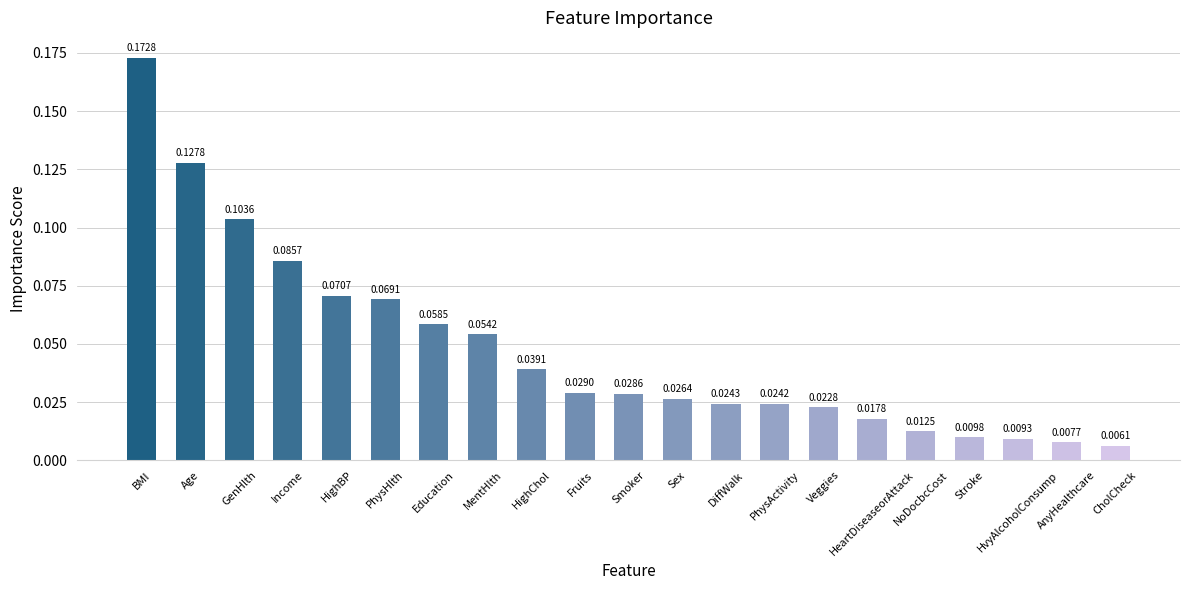

List the labels in order of value, largest first.

BMI, Age, GenHlth, Income, HighBP, PhysHlth, Education, MentHlth, HighChol, Fruits, Smoker, Sex, DiffWalk, PhysActivity, Veggies, HeartDiseaseorAttack, NoDocbcCost, Stroke, HvyAlcoholConsump, AnyHealthcare, CholCheck